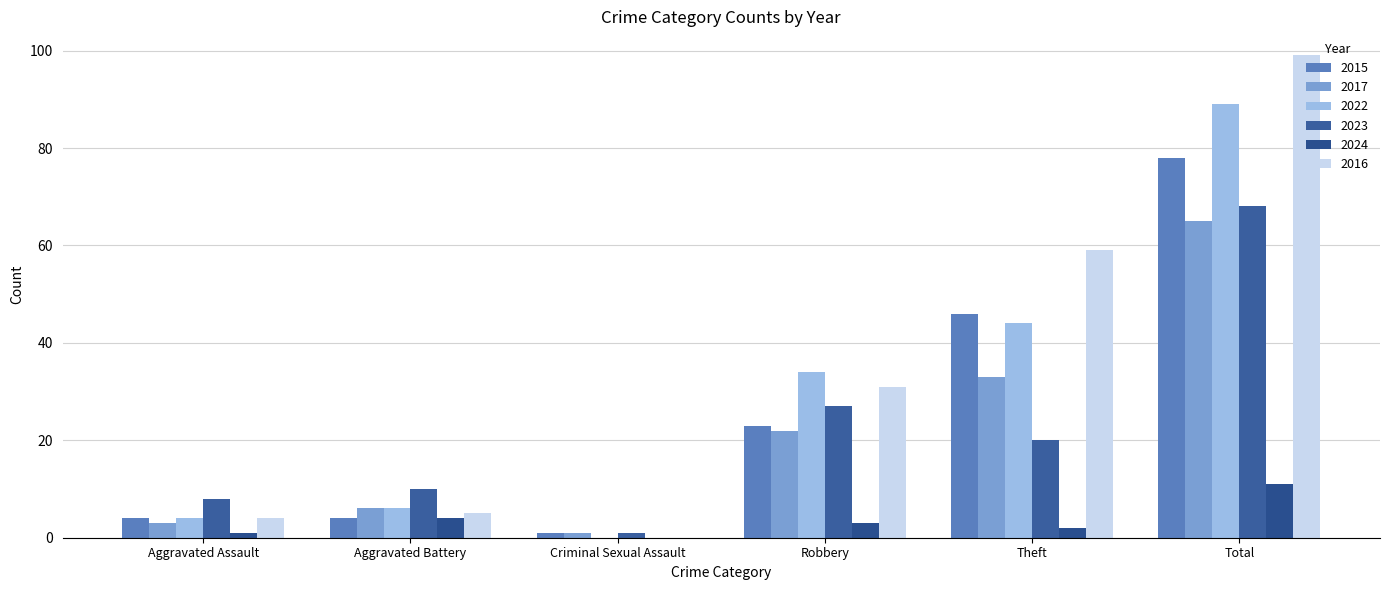

What is the label of the 6th bar from the left?

Total